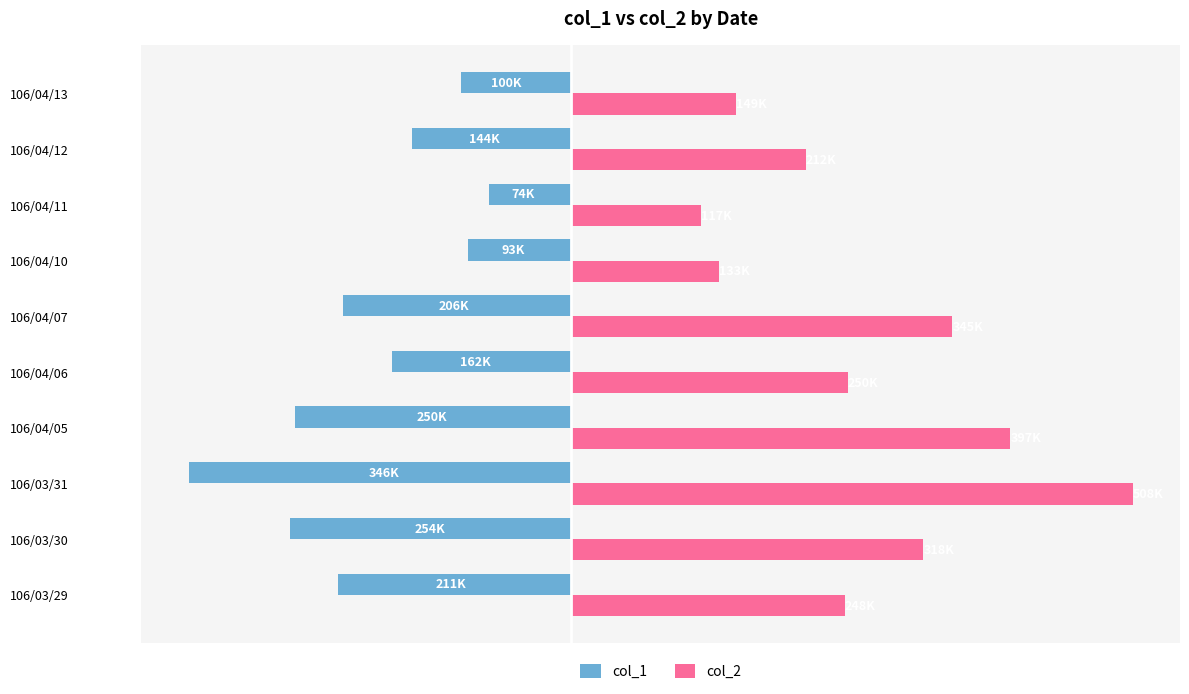

What are all the series names shown in the legend?

col_1, col_2